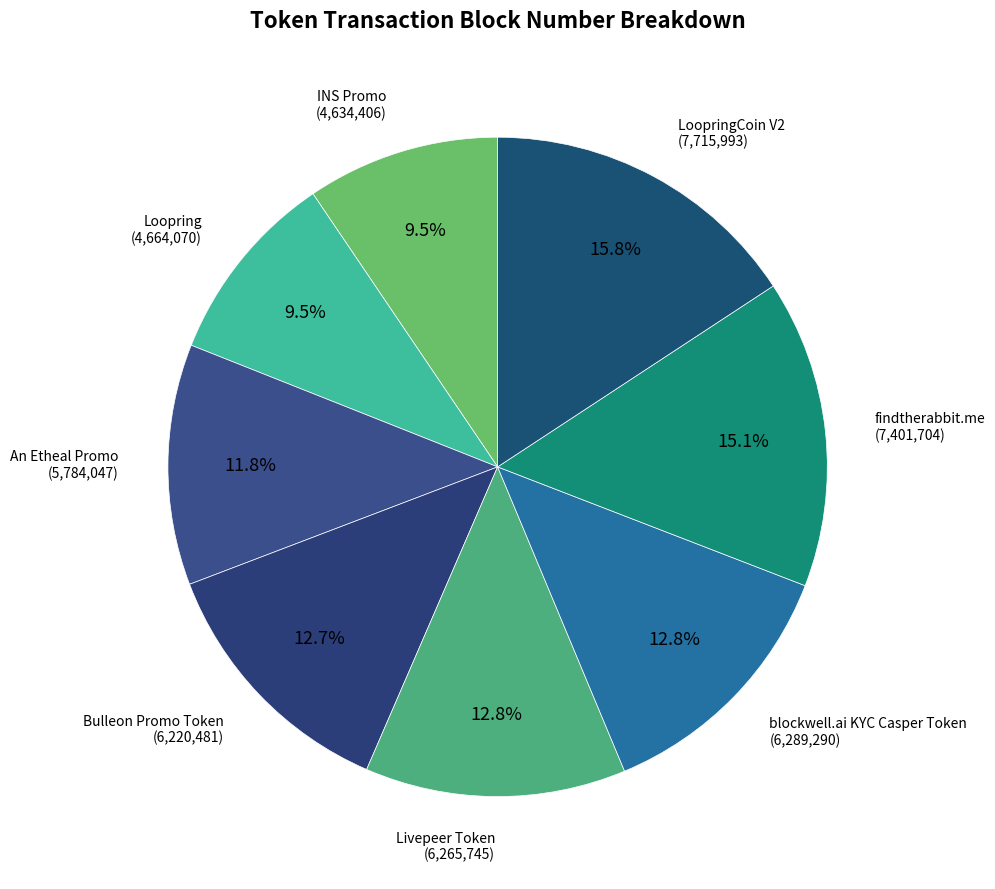

How many slices are in this pie chart?

8